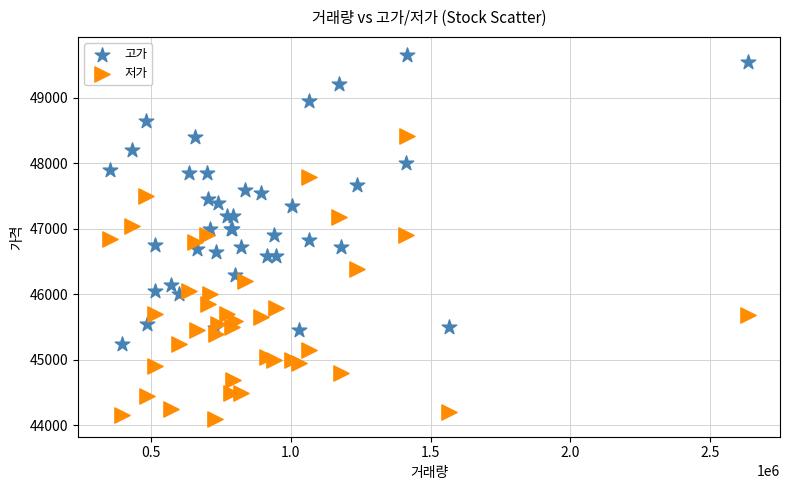

Which series reaches the minimum Y coordinate?

저가